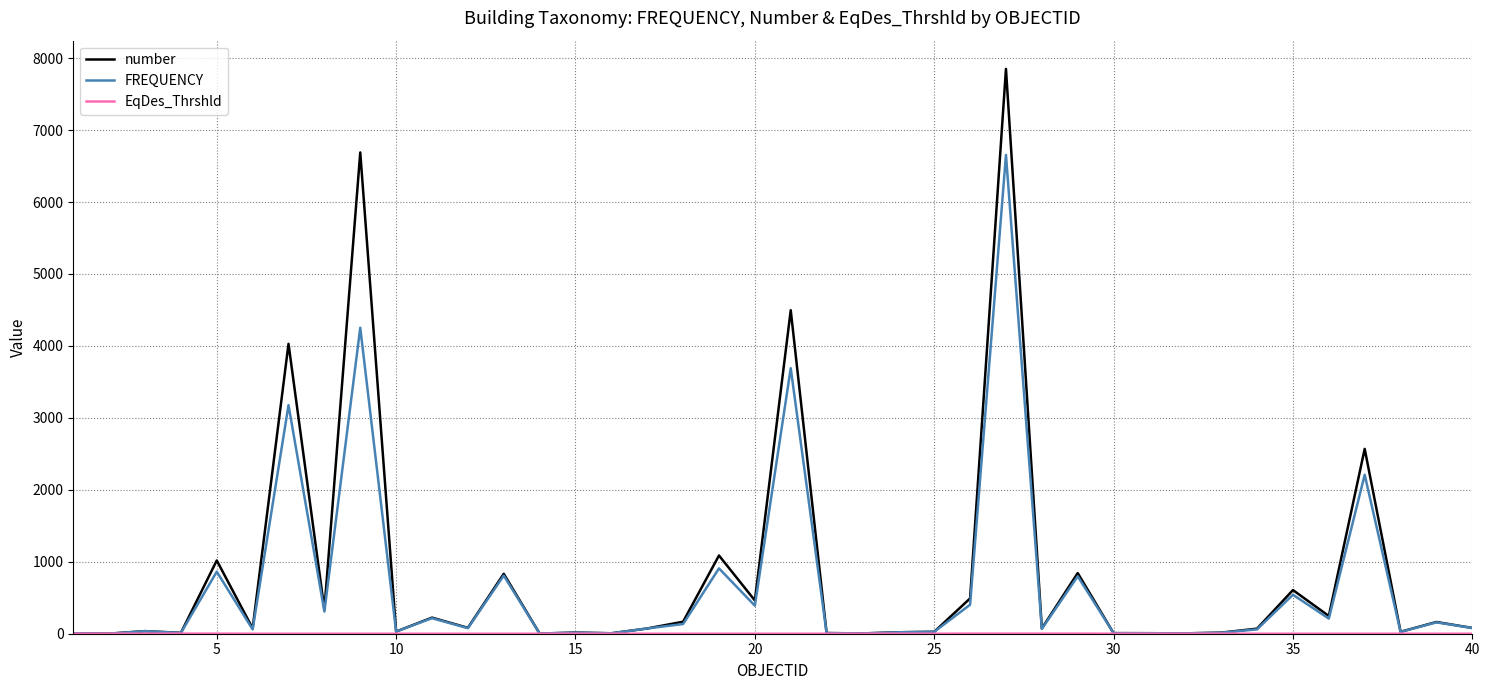

Which series has the largest range (max minus min)?

number